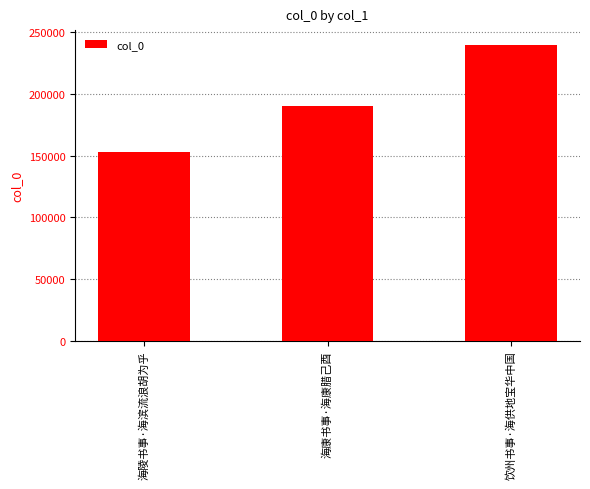

Which label corresponds to the largest value in the chart?

饮州书事·海供地宝华中国